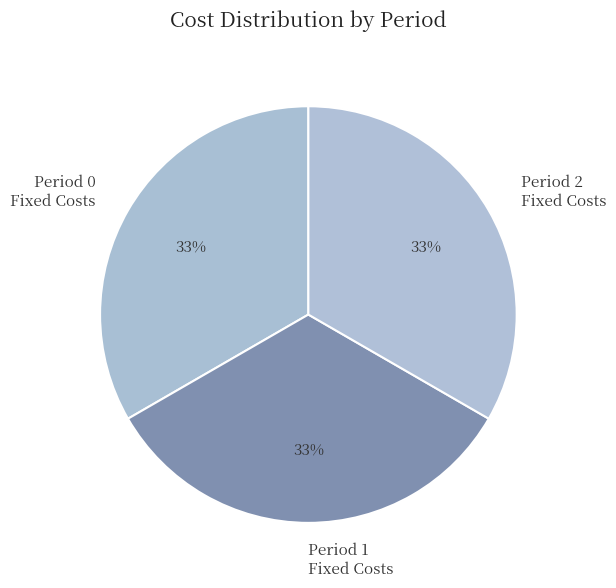

To the nearest percent, what is the combined percentage of Period 2 Fixed Costs and Period 1 Fixed Costs?

67%